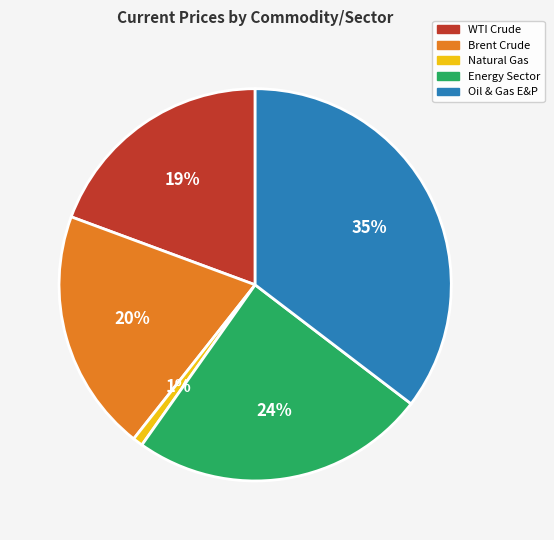

Count the number of slices in the pie.

5